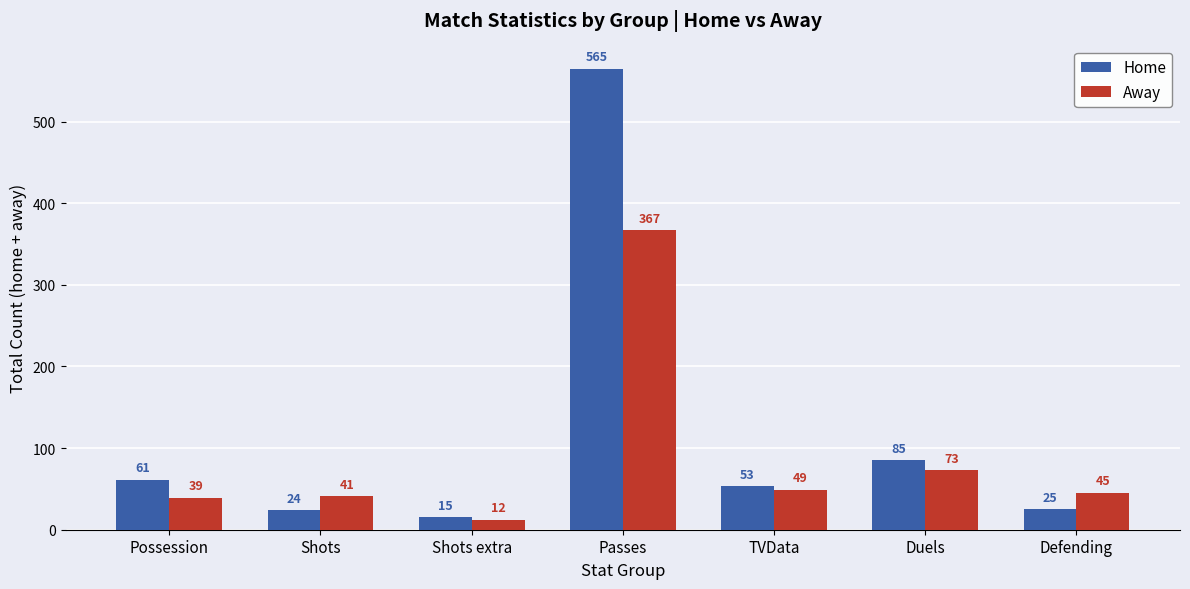

What is the label of the 4th bar from the left?

Passes